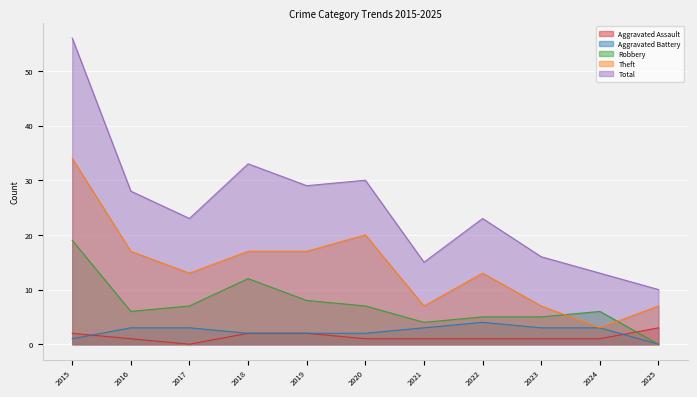

How many data points in Robbery are above 6?

5